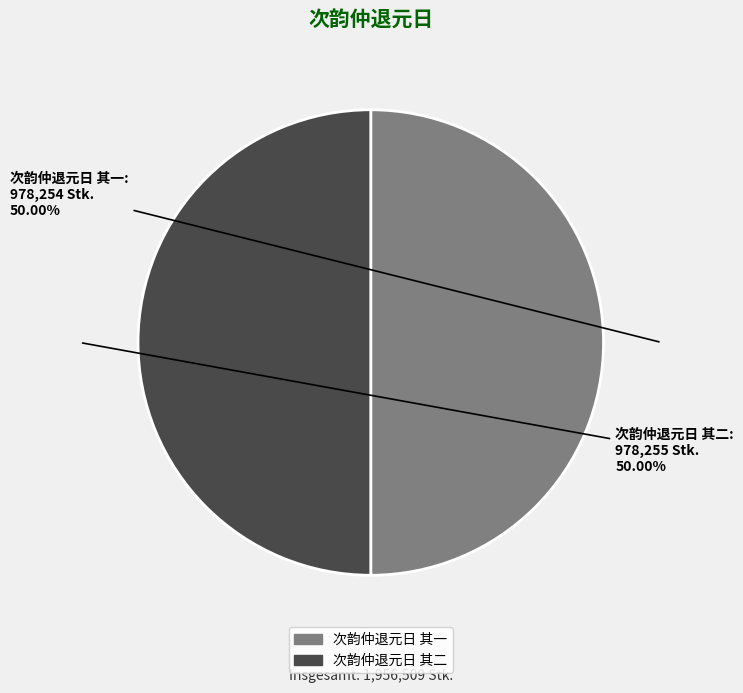

What percentage is the 次韵仲退元日 其一 slice, to the nearest percent?

50%